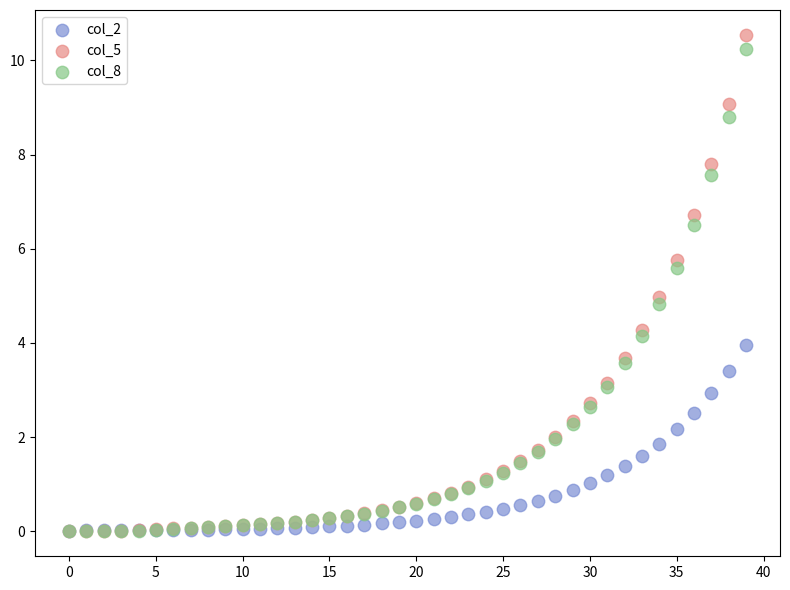

Which series has the largest Y range (max minus min)?

col_5